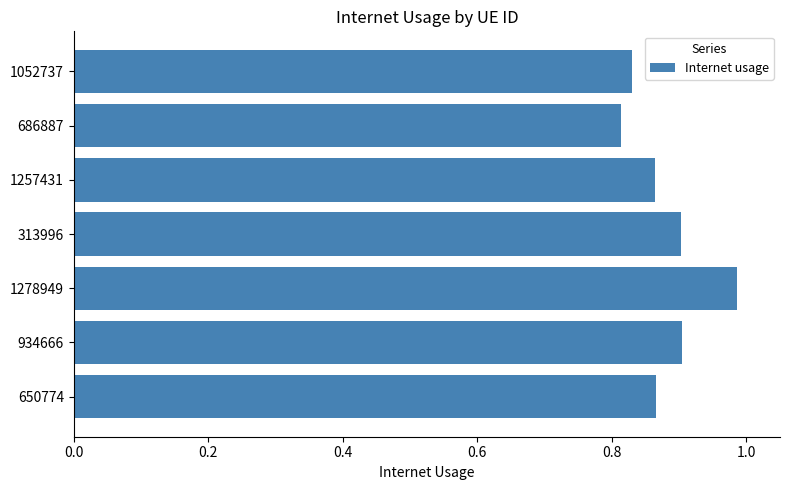

Count the number of data series in this chart.

1